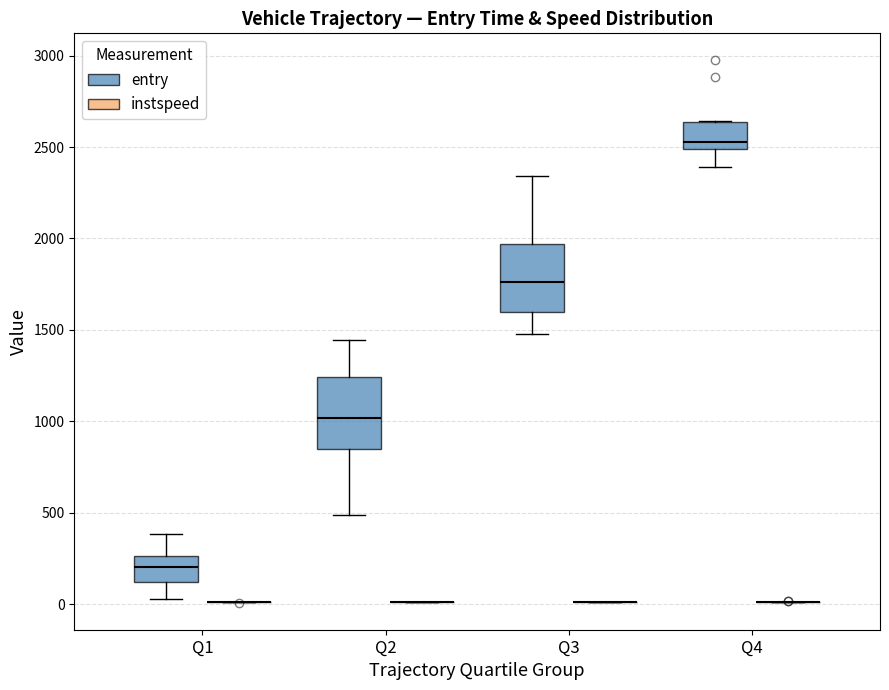

Where does the upper whisker of the box for Q1 (entry) end on the y-axis? The values are not printed on the chart, so give them approximately, as read against the axis.

400